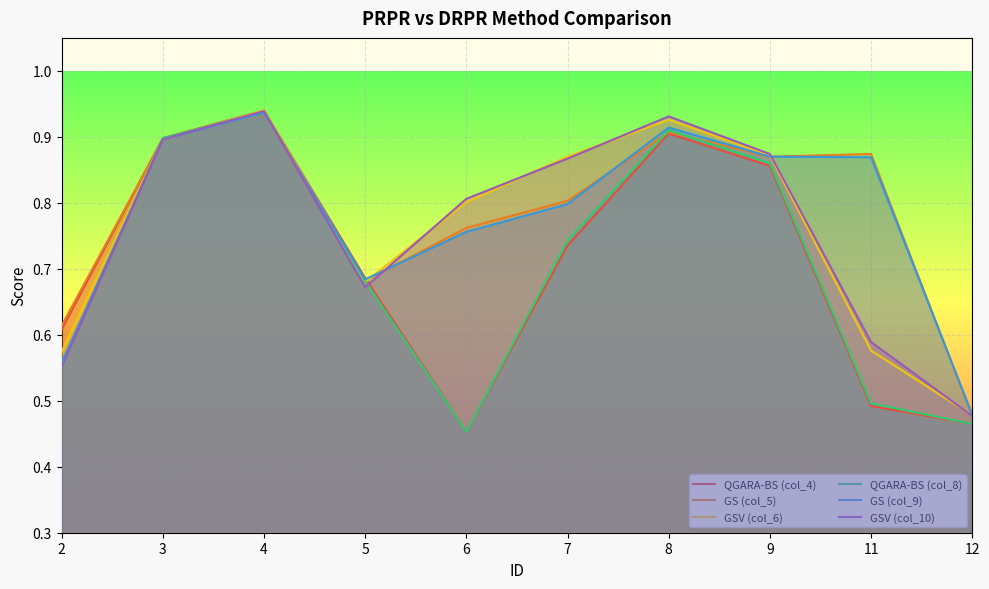

What is the value of the GSV (col_6) point at the 9th from the left?

0.6